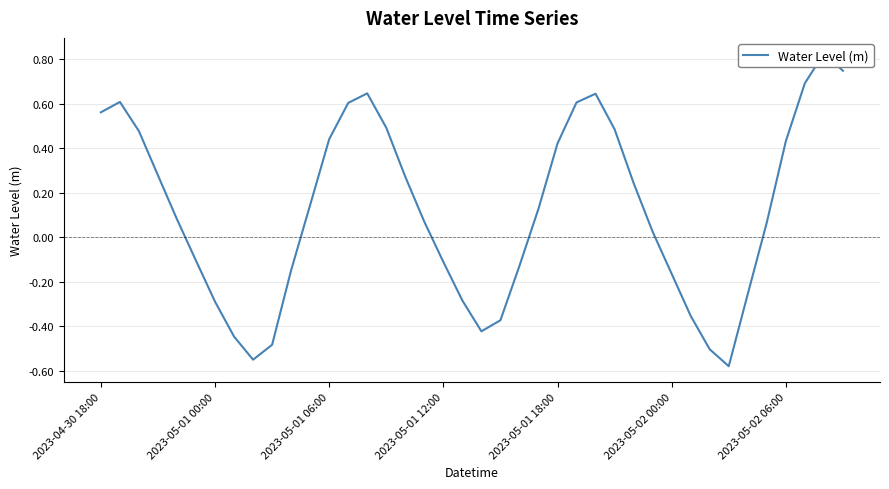

Reading left to right, transcribe all the data shown in this chart.

0.6	0.6	0.5	0.3	0.1	-0.1	-0.3	-0.4	-0.5	-0.5	-0.1	0.1	0.4	0.6	0.6	0.5	0.3	0.1	-0.1	-0.3	-0.4	-0.4	-0.1	0.1	0.4	0.6	0.6	0.5	0.2	0.0	-0.2	-0.4	-0.5	-0.6	-0.3	0.1	0.4	0.7	0.8	0.7